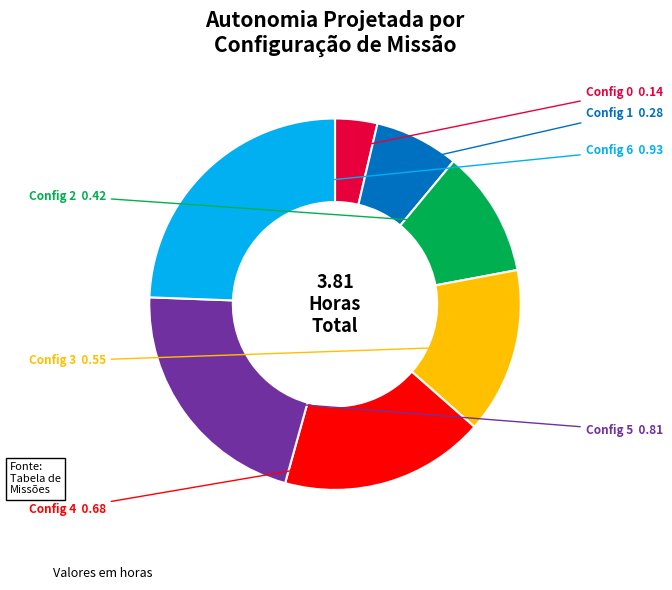

Which has a higher value, Config 6 or Config 1?

Config 6